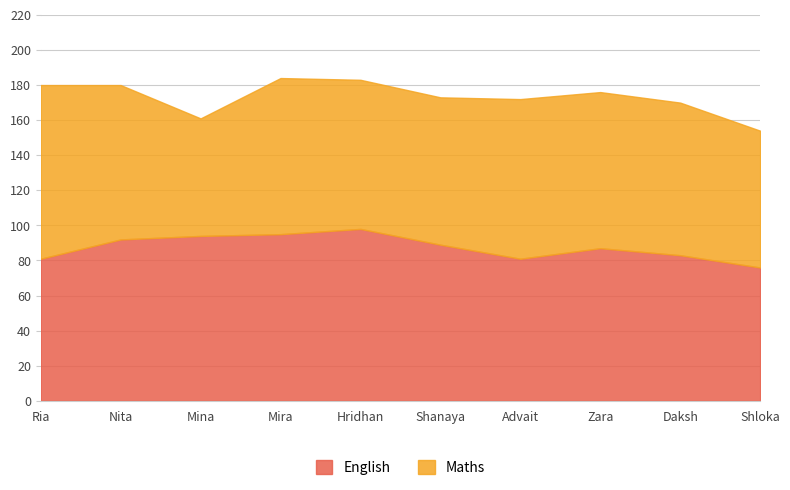

What value does the English series have at Ria?

81